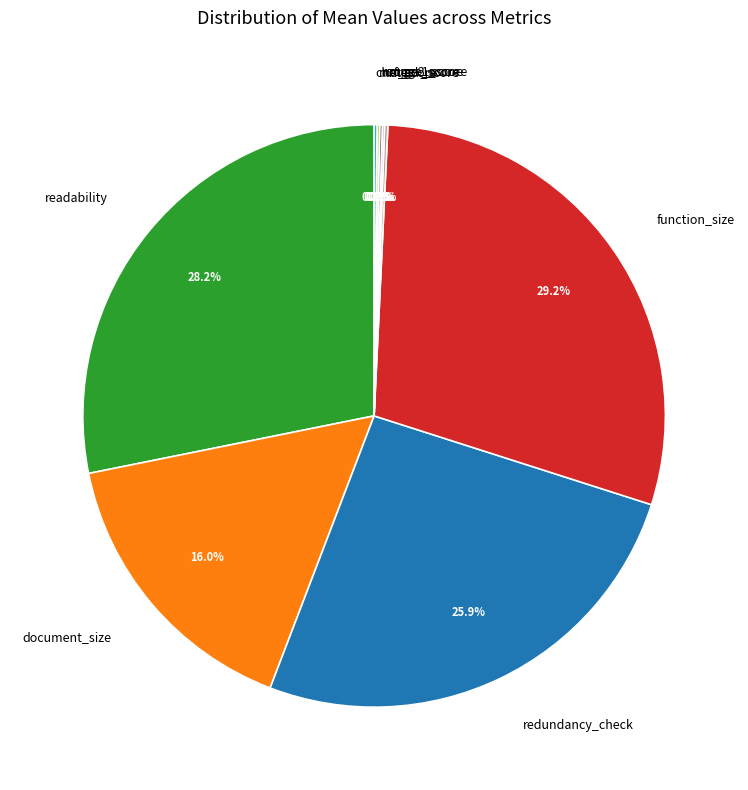

What percentage is the redundancy_check slice, to the nearest percent?

26%